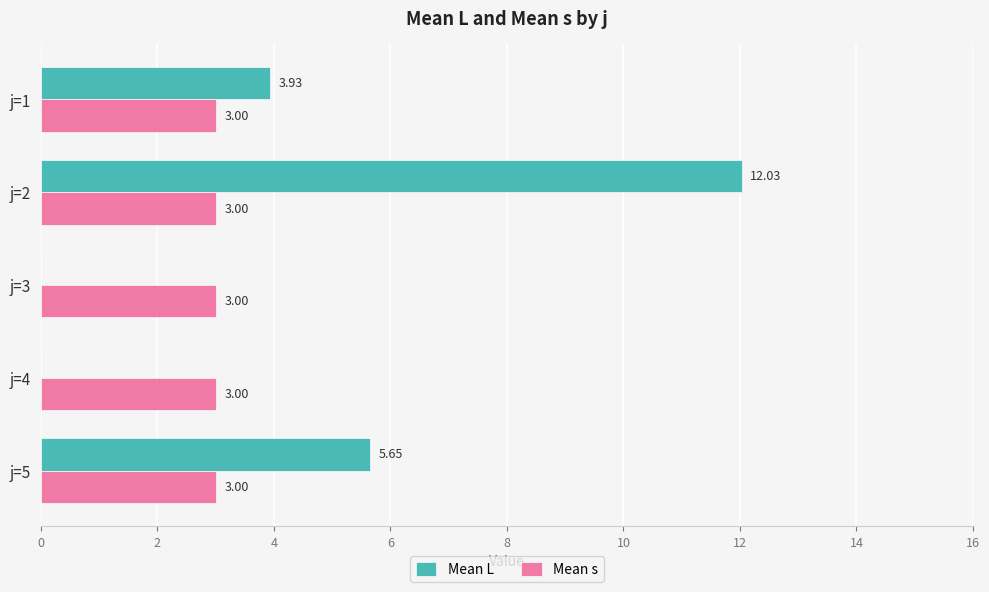

Between j=2 and j=4, which series saw the biggest shift?

Mean L